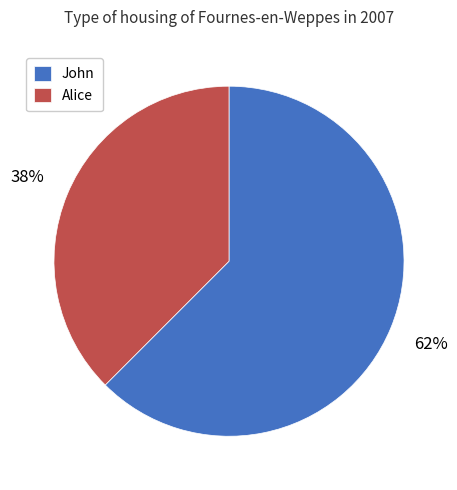

How many segments does this pie chart have?

2